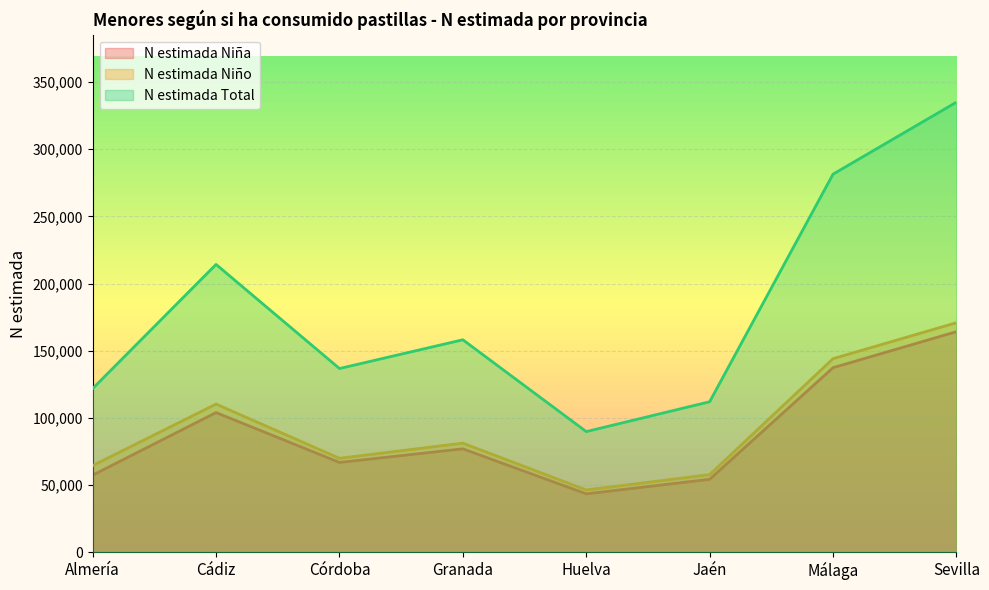

Reading right to left, what are all the values shown in this chart?

N estimada Niña: 164176	137374	54273	43438	76961	66831	103947	57371
N estimada Niño: 170849	144072	57739	46350	81184	69905	110283	64462
N estimada Total: 335025	281446	112012	89788	158145	136736	214230	121833